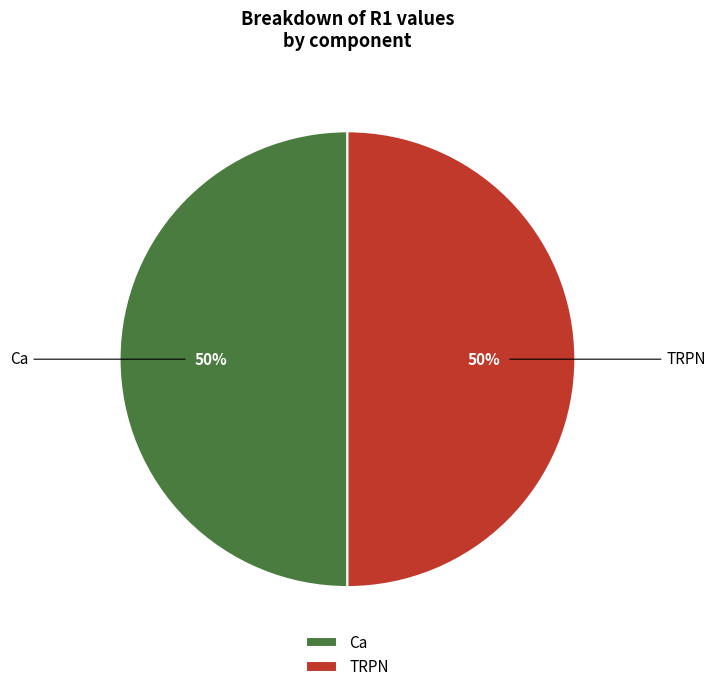

To the nearest percent, what is the average slice percentage?

50%